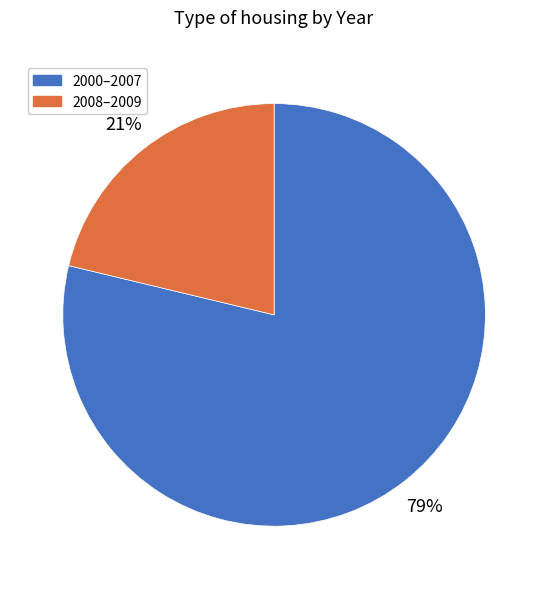

How many segments does this pie chart have?

2